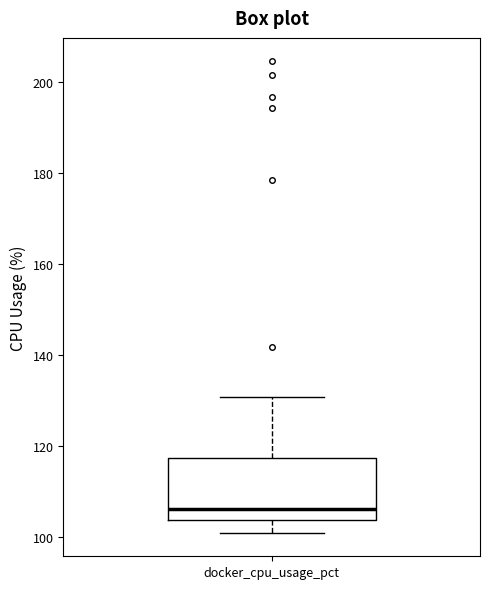

Read this box plot against the y-axis: the position of the median line, the range covered by the box, and the ends of both whiskers. The values are not printed on the chart, so give them approximately, as read against the axis.

median 106, box 104 to 118, whiskers 100 to 130